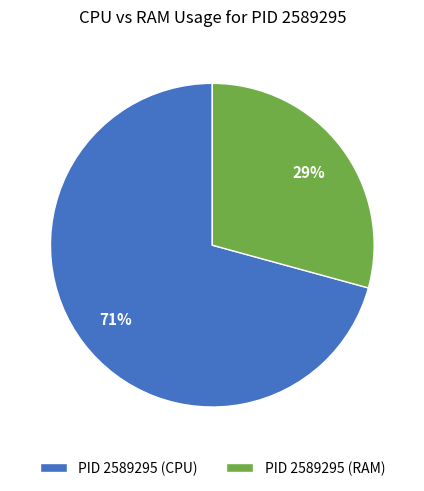

The PID 2589295 (RAM) slice represents 35% of the pie. True or false?

False